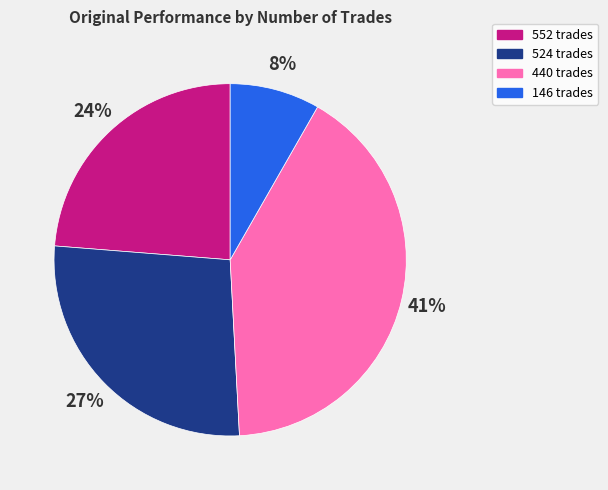

Is it true that 440 trades is 31% of the pie?

False